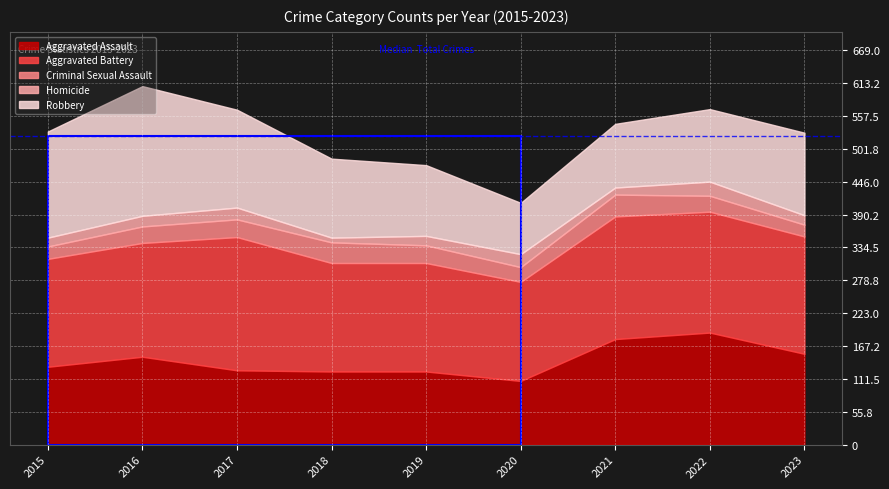

Where is Aggravated Battery nearest to the value 197?

2023